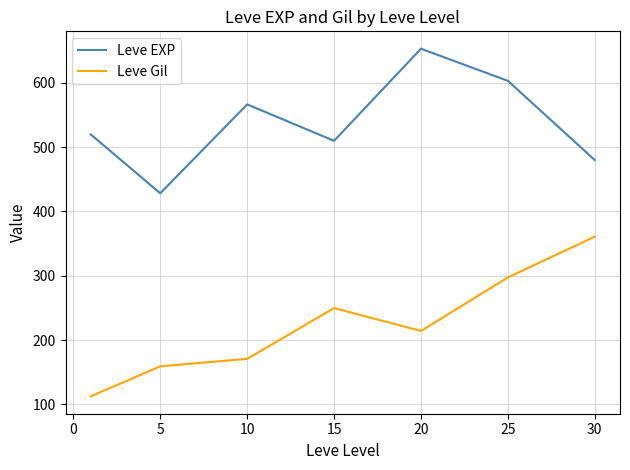

Rank the series by their average value, from lowest to highest.

Leve Gil, Leve EXP